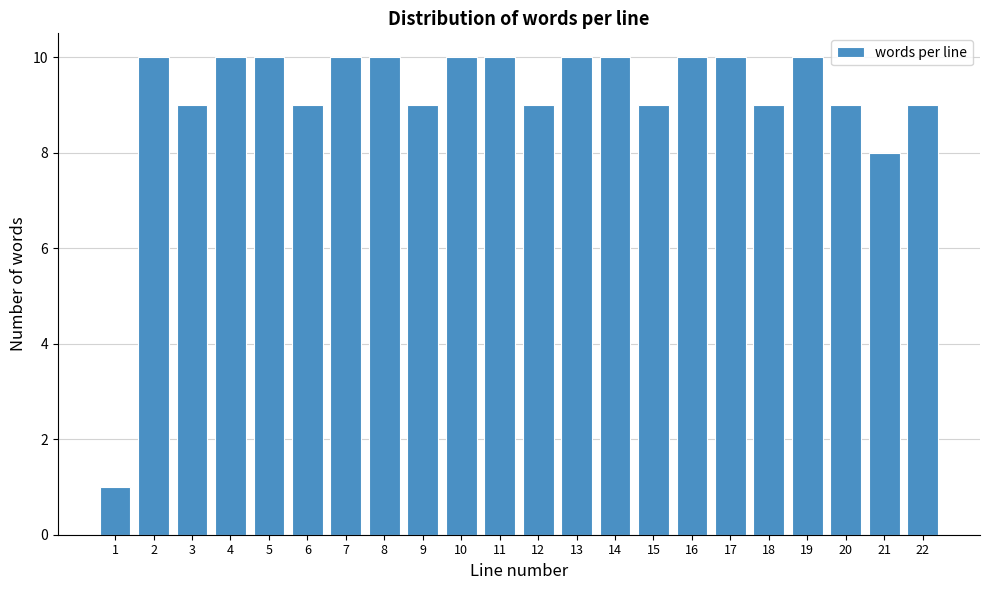

Reading left to right, what are all the values shown in this chart?

1=1	2=10	3=9	4=10	5=10	6=9	7=10	8=10	9=9	10=10	11=10	12=9	13=10	14=10	15=9	16=10	17=10	18=9	19=10	20=9	21=8	22=9